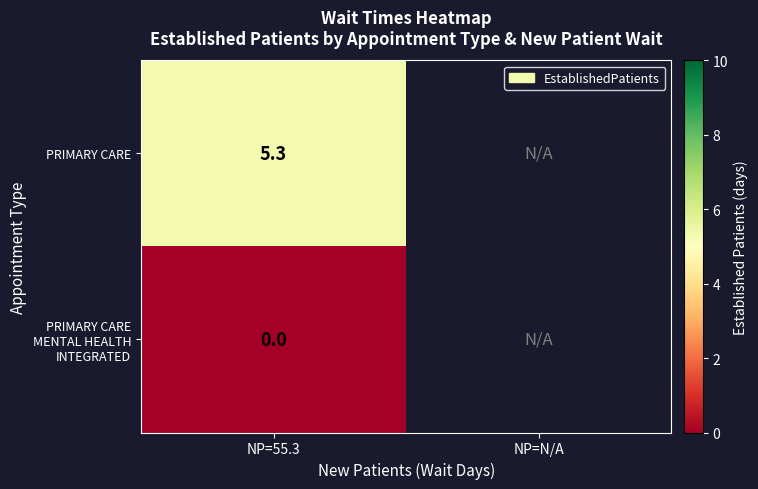

Is it true that PRIMARY CARE equals 2.7 at NP=55.3?

False